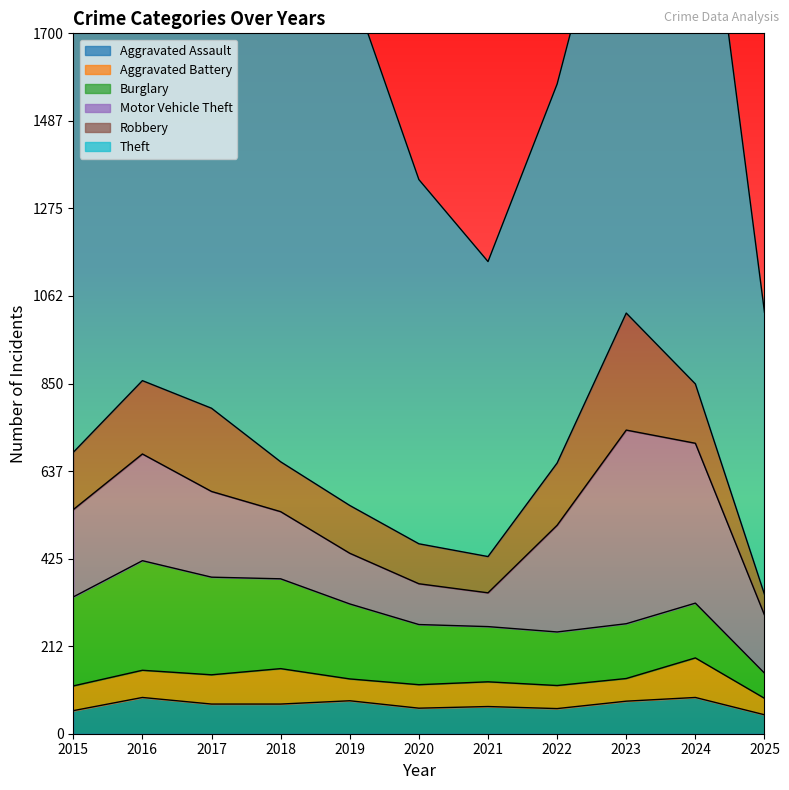

What is the highest value of the Aggravated Assault series?

88